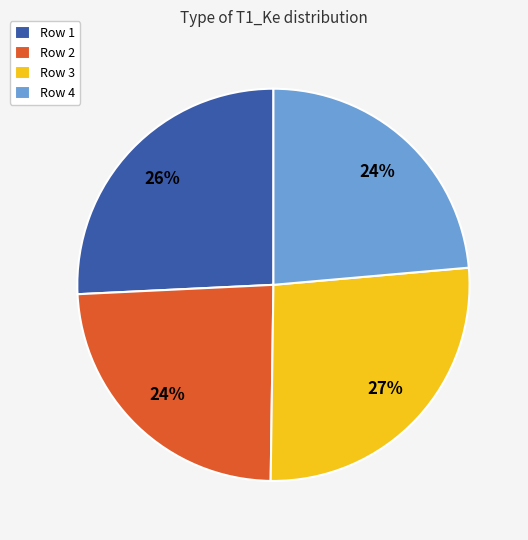

To the nearest percent, what is the average slice percentage?

25%